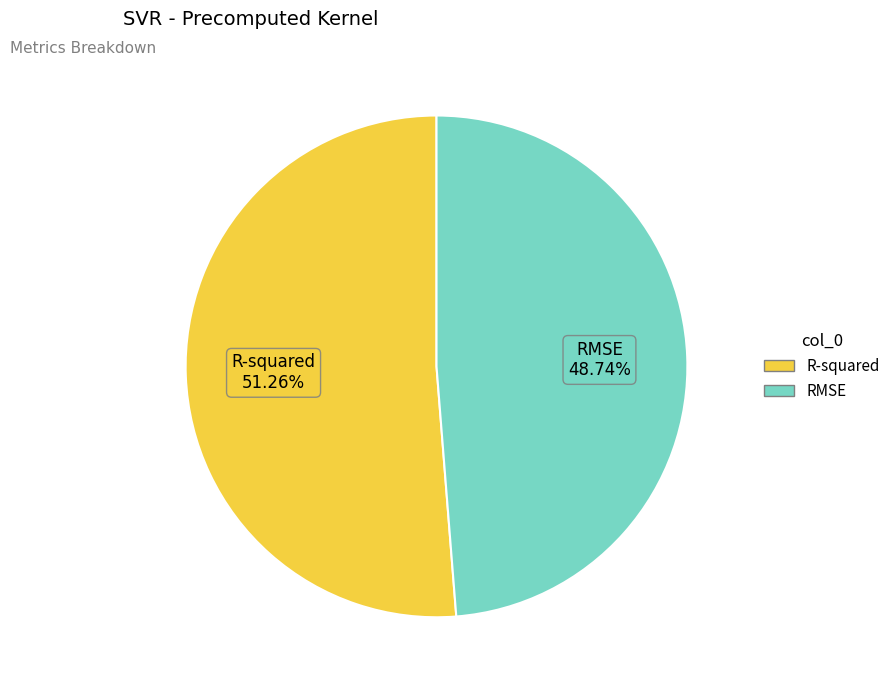

To the nearest percent, what portion does R-squared represent?

51%